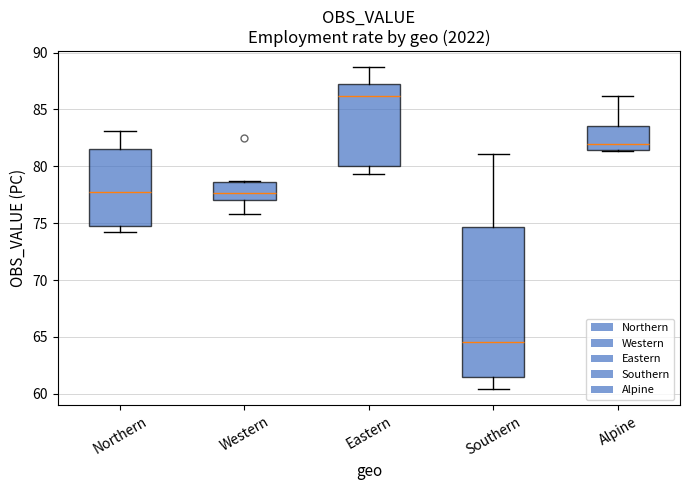

Which box's median line is the lowest?

Southern